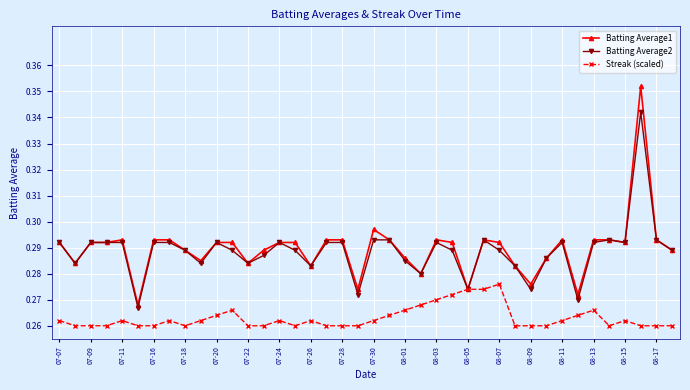

Which series has the largest range (max minus min)?

Batting Average1